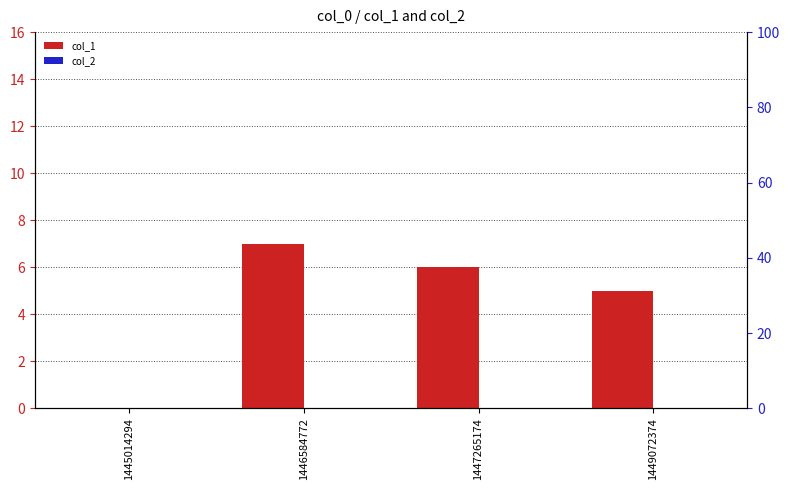

At which label is col_1 closest to 3?

1449072374